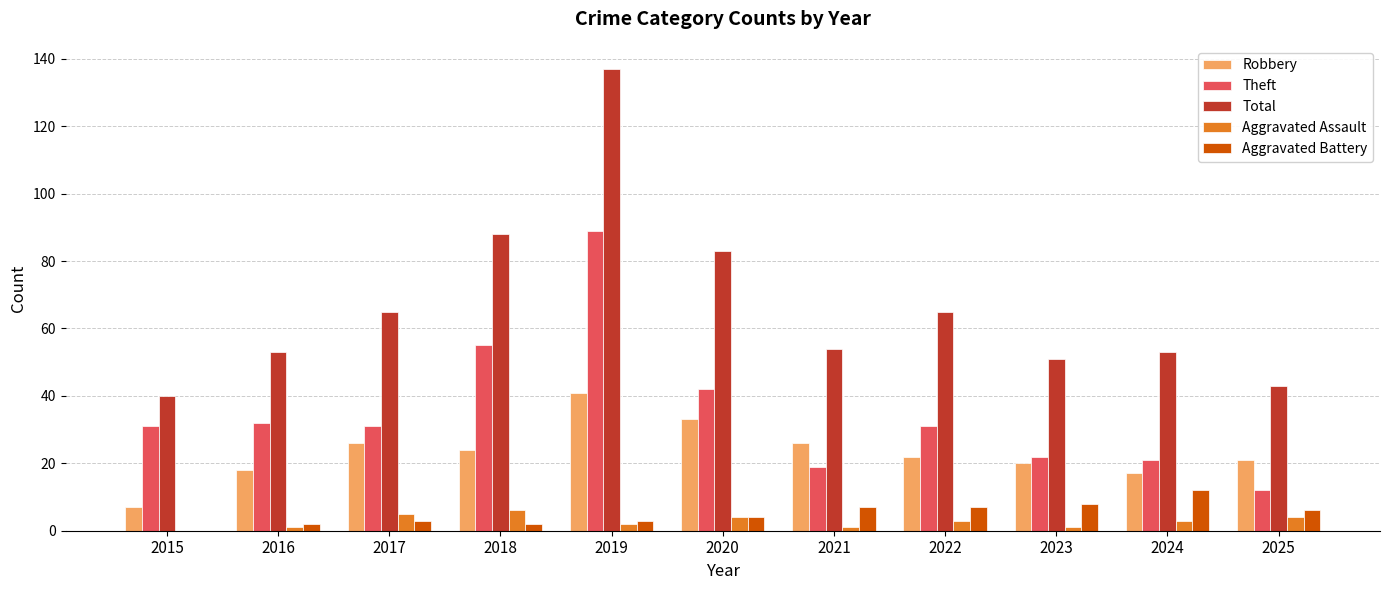

Is it true that Theft equals 41 at 2015?

False